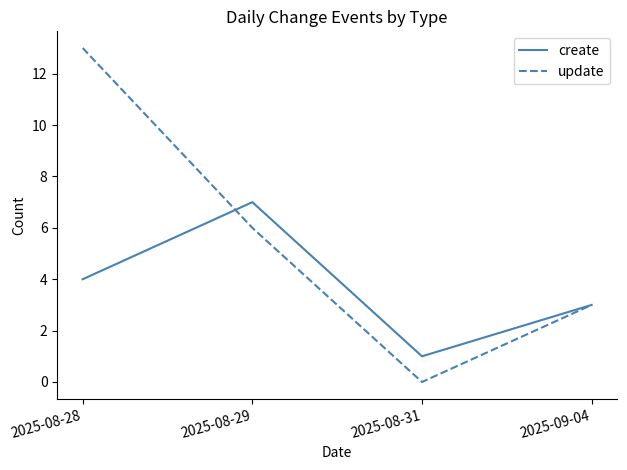

Reading left to right, list all the values displayed in this chart.

create: 4	7	1	3
update: 13	6	0	3